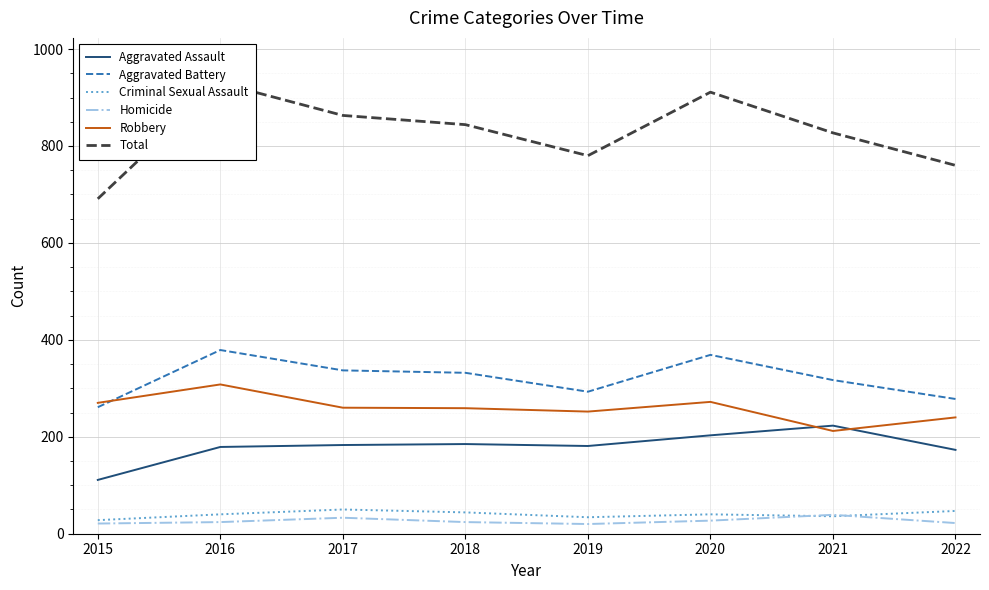

What is the value of the Homicide point at the 2nd from the left?

24